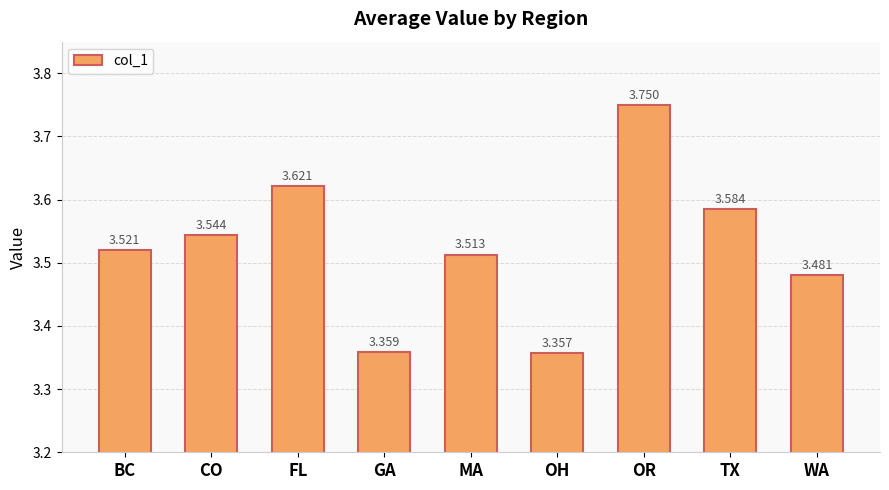

What is the difference between the maximum and second lowest values?

0.4